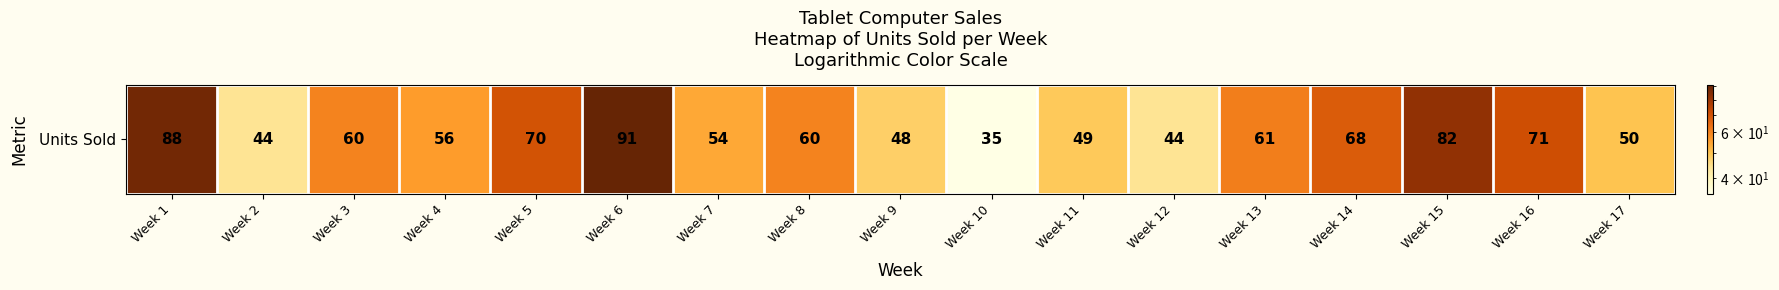

The value at Week 15 is 143. True or false?

False